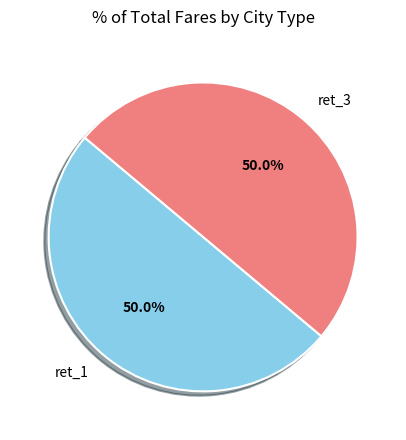

What is the ratio of the value at ret_1 to the value at ret_3?

1.0